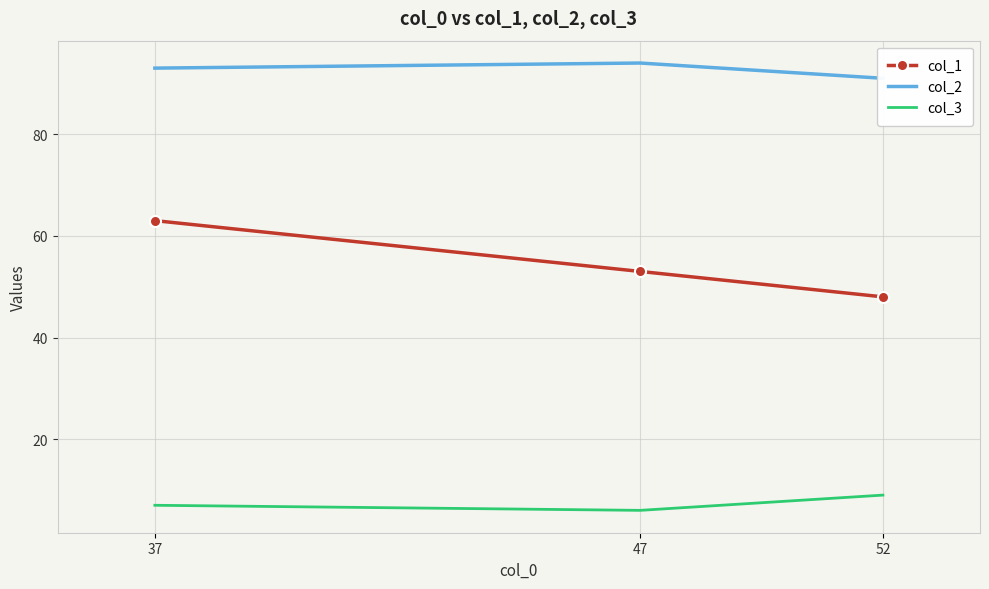

What is the minimum value for col_2?

91